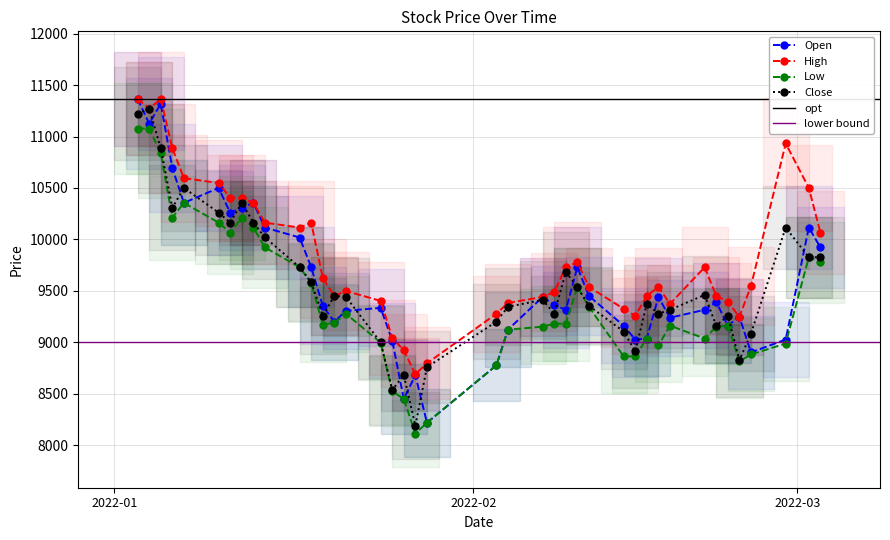

True or false: Low and Open cross at least once.

False